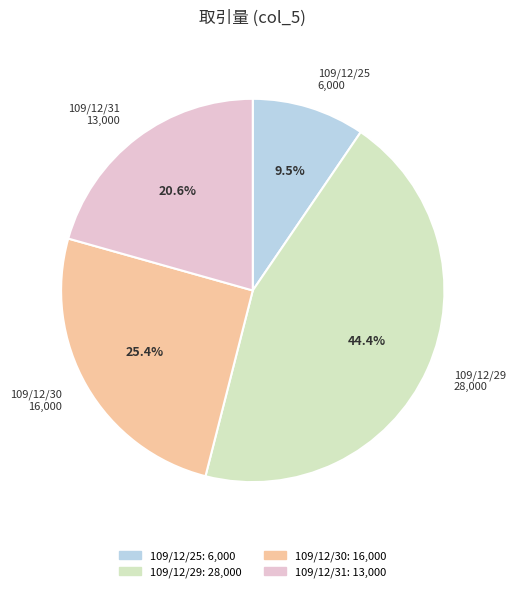

What is the largest slice in the pie chart?

109/12/29